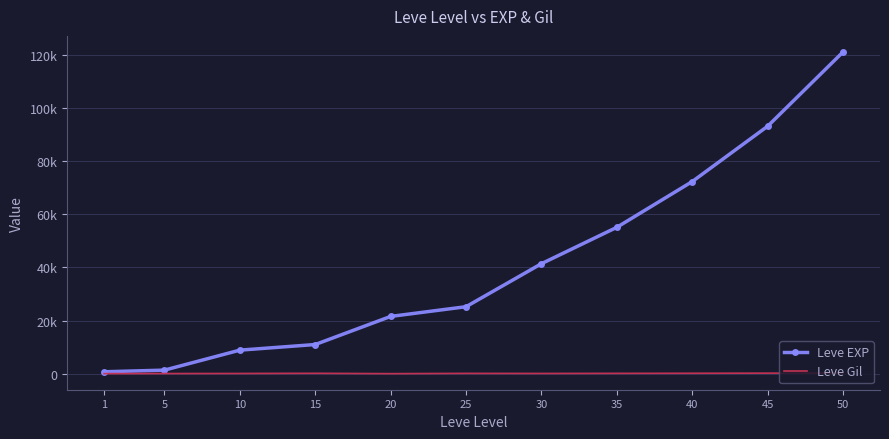

At which label does Leve EXP first exceed 25250?

30